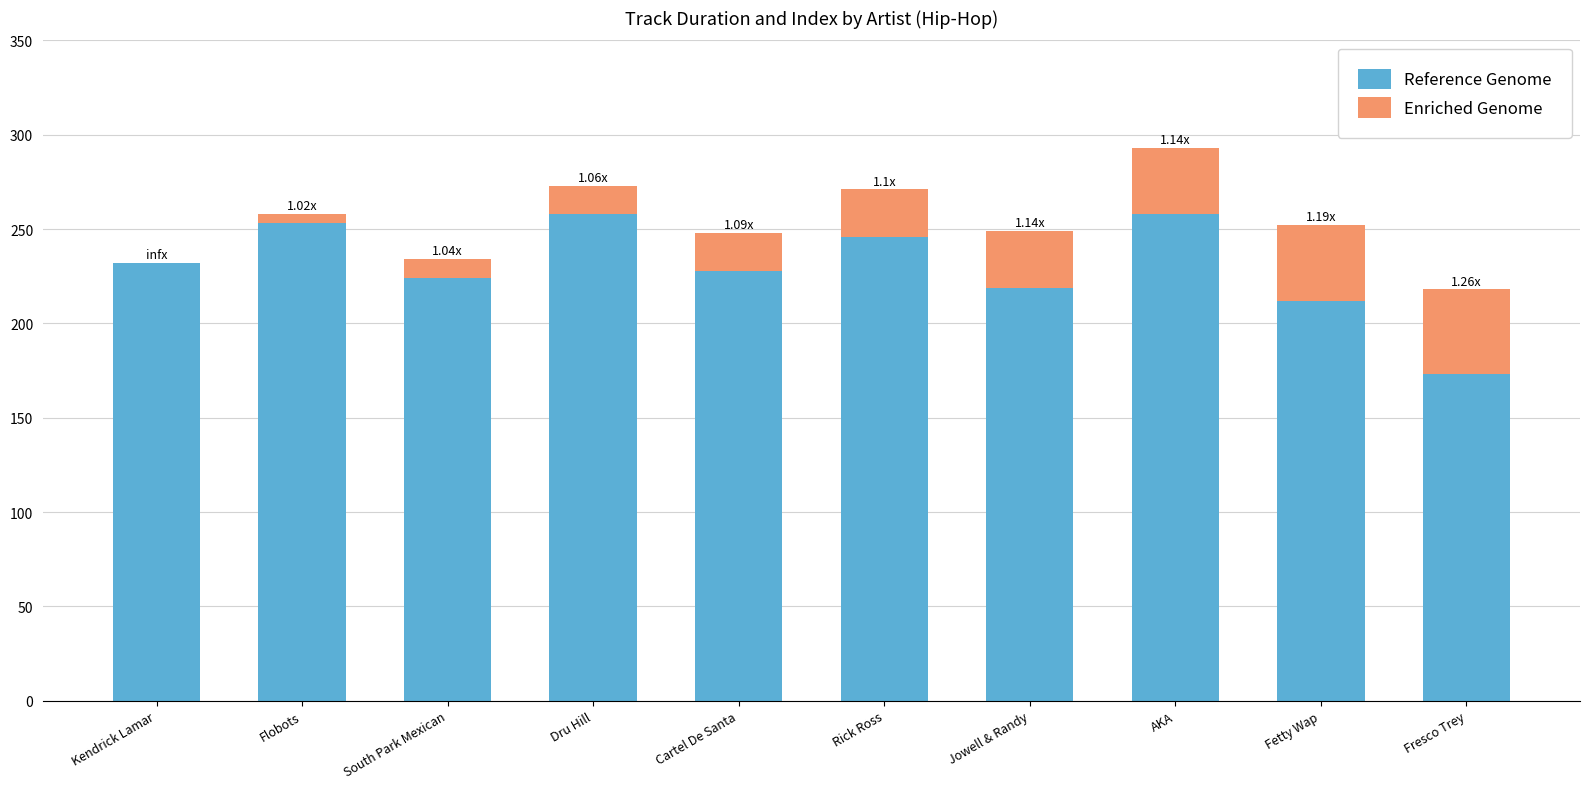

At which category is the sum across all series the highest?

AKA